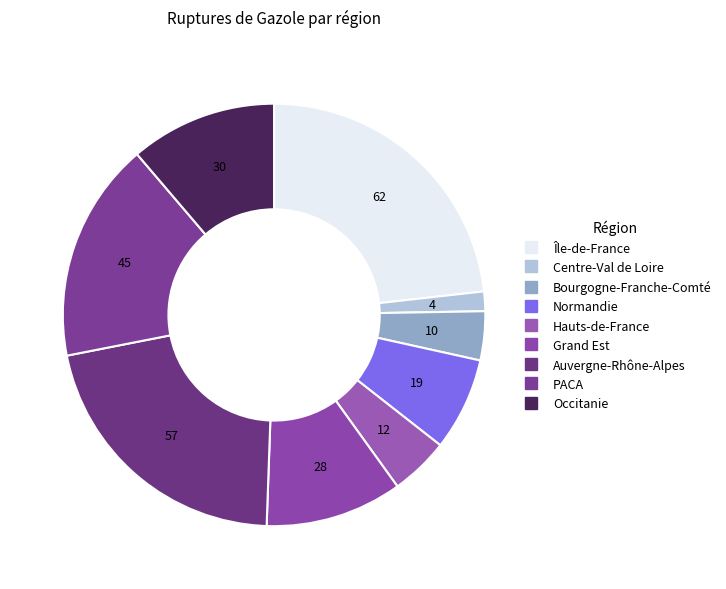

How many segments does this pie chart have?

9